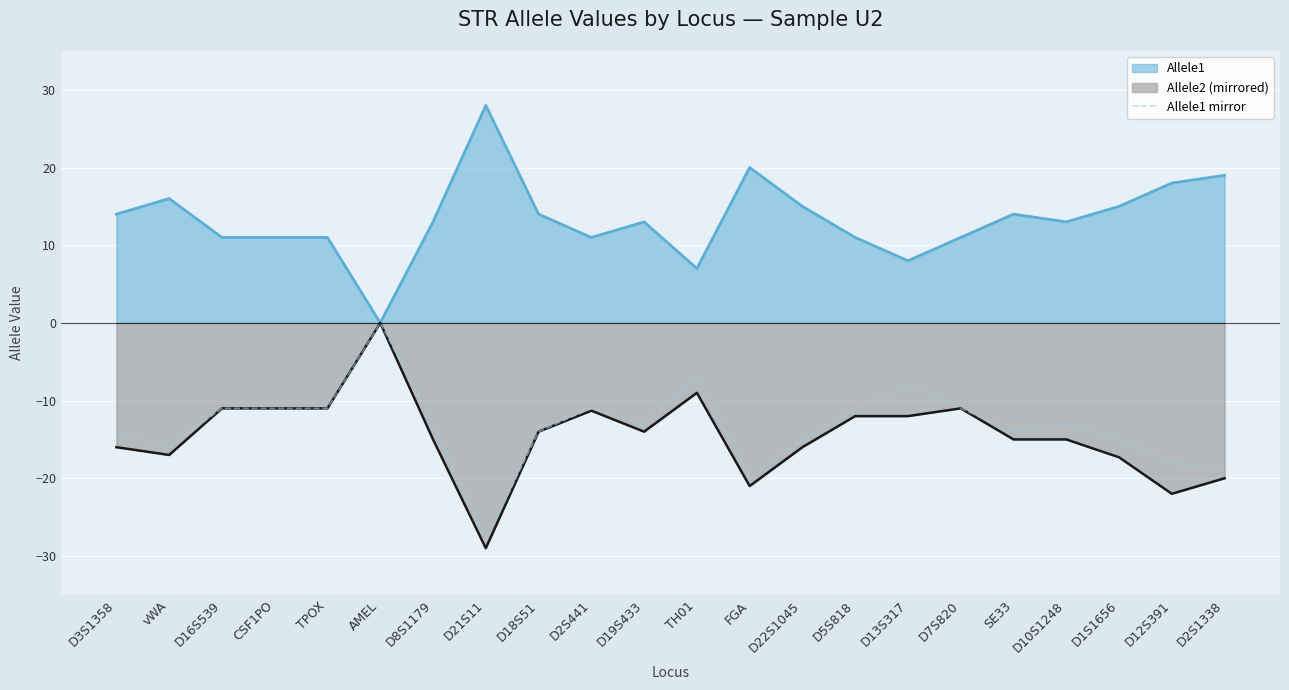

What is the label of the 12th point from the right?

D19S433